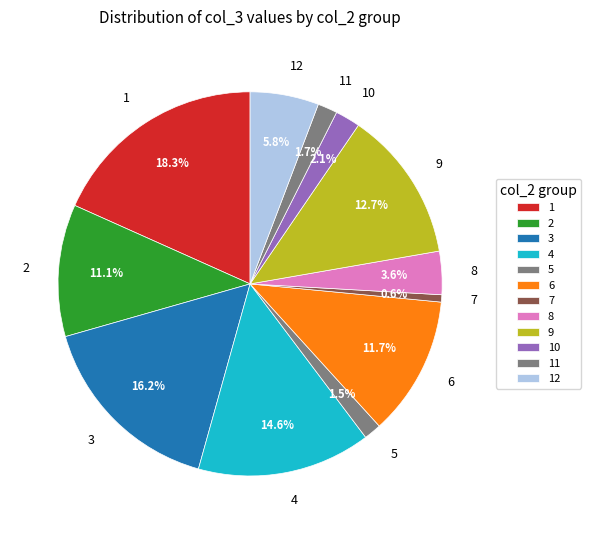

What is the ratio of the value at 2 to the value at 6?

0.9